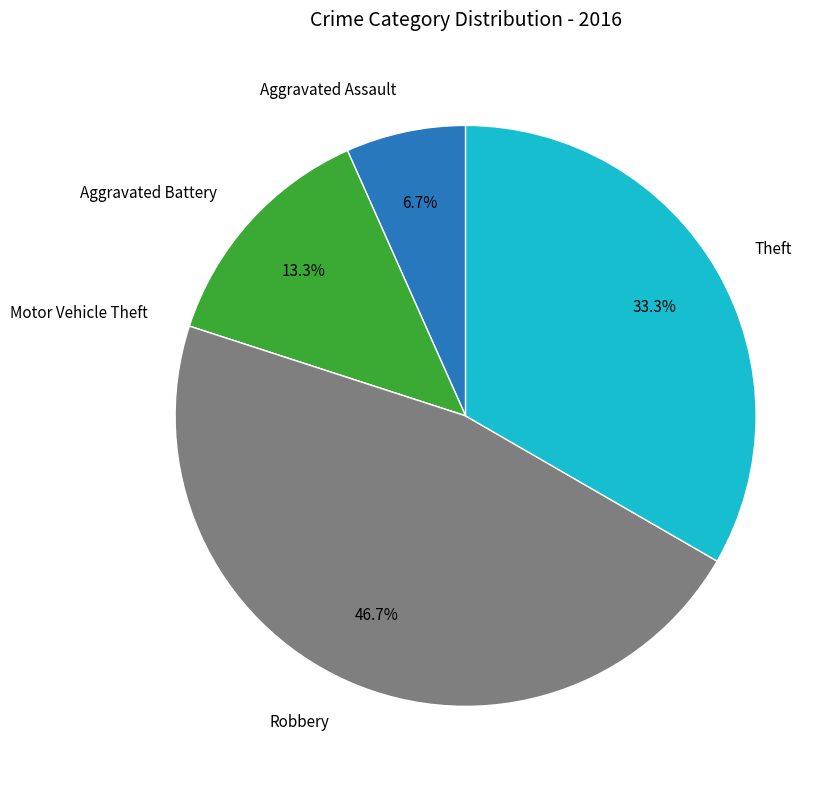

Is there a majority slice in this chart?

No